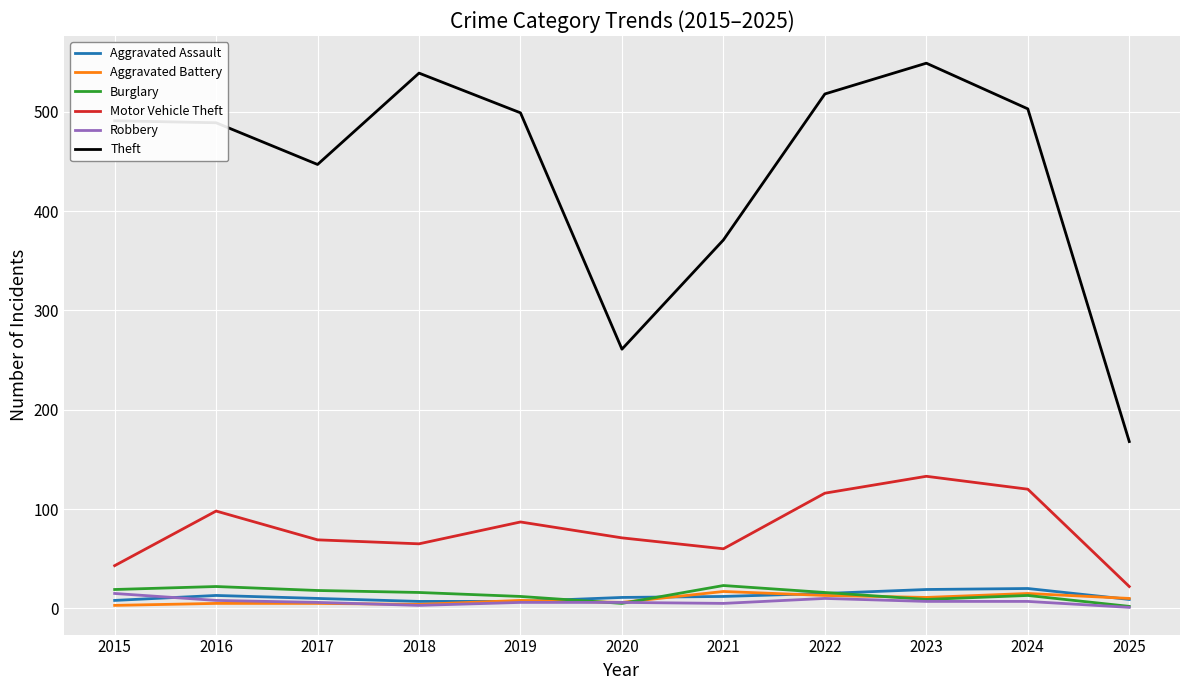

Between 2018 and 2019, which series saw the biggest shift?

Theft